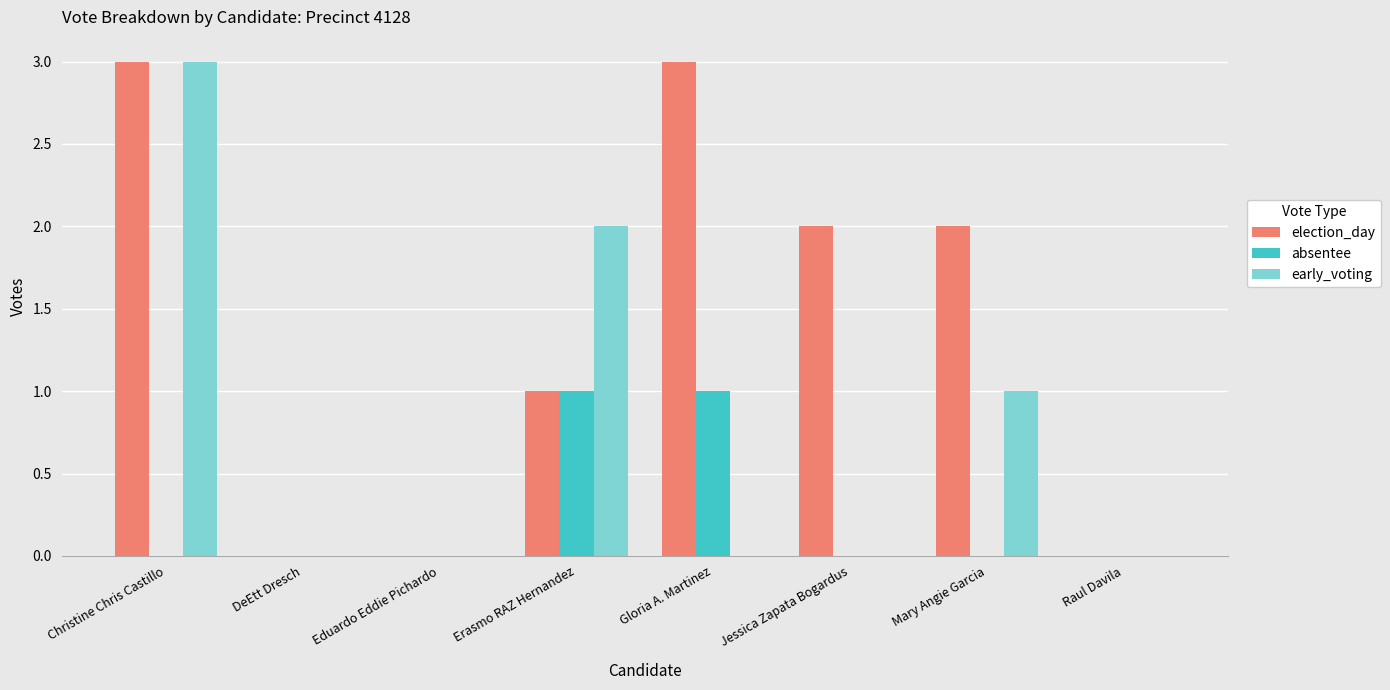

How many early_voting values are between 0 and 2?

7